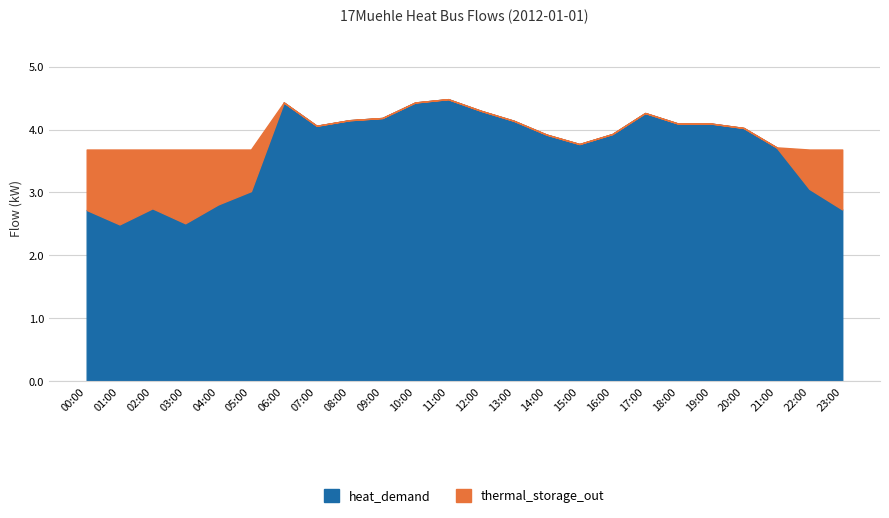

At which label does heat_demand reach its minimum?

01:00